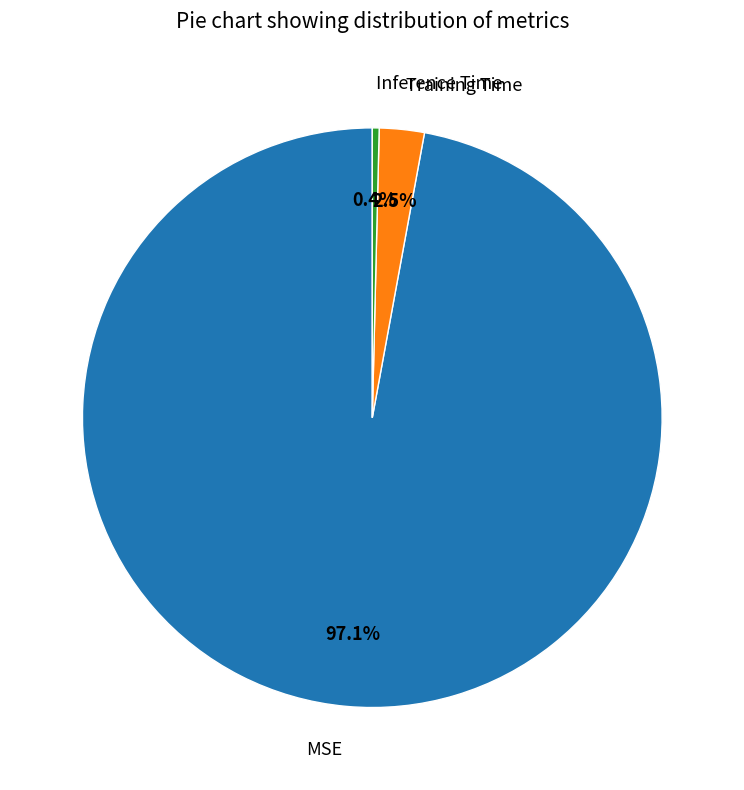

To the nearest percent, what is the difference between the MSE and Training Time slice percentages?

95%